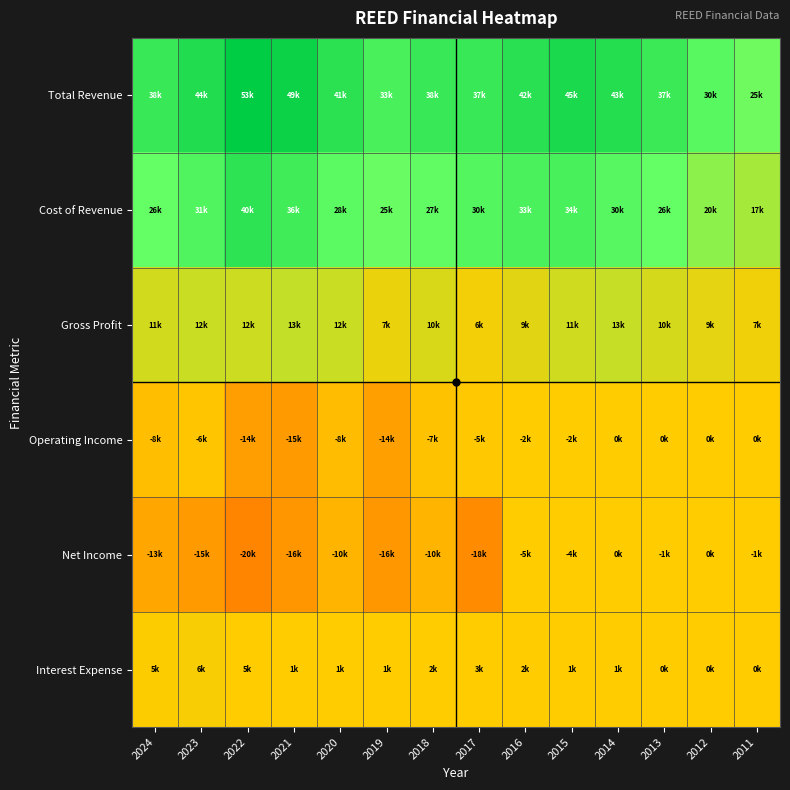

Which series changed the most between 2023 and 2012?

Net Income